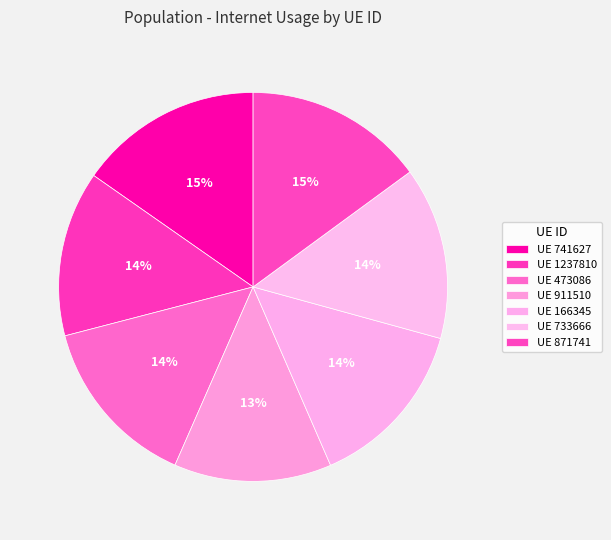

How many segments does this pie chart have?

7